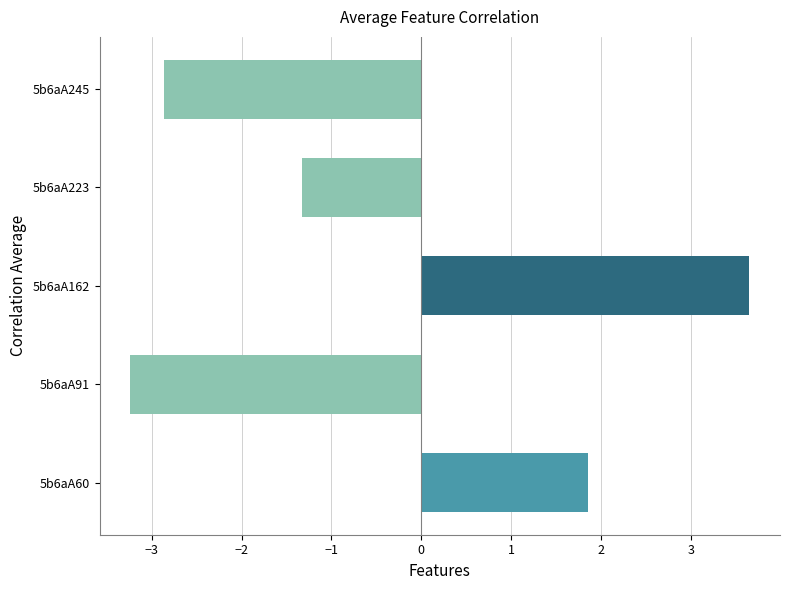

Which category has the highest value across all series?

5b6aA162